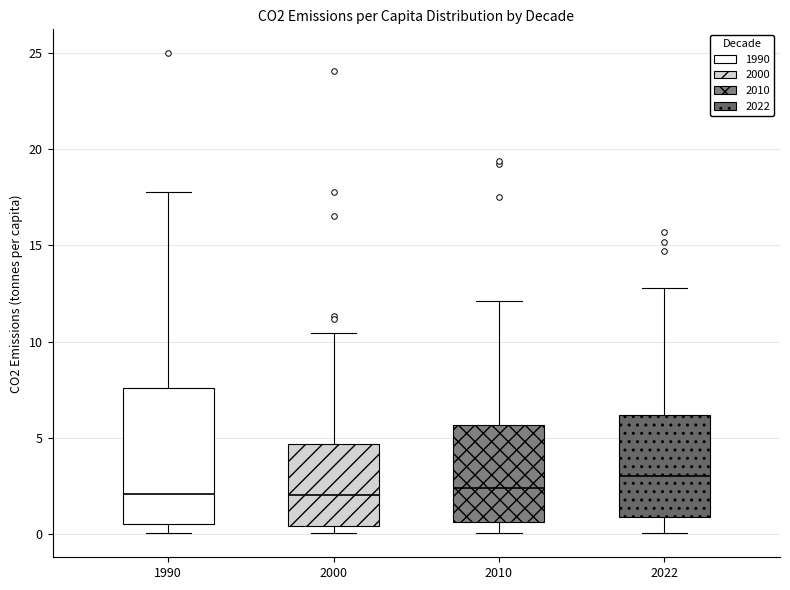

Reading left to right, transcribe this box plot: for each box, give where its median line is, the range the box spans, and where its two whiskers end, as read against the y-axis. The values are not printed on the chart, so give them approximately, as read against the axis.

1990: median 2.0, box 0.5 to 7.5, whiskers 0.0 to 18.0
2000: median 2.0, box 0.5 to 4.5, whiskers 0.0 to 10.5
2010: median 2.5, box 0.5 to 5.5, whiskers 0.0 to 12.0
2022: median 3.0, box 1.0 to 6.0, whiskers 0.0 to 13.0